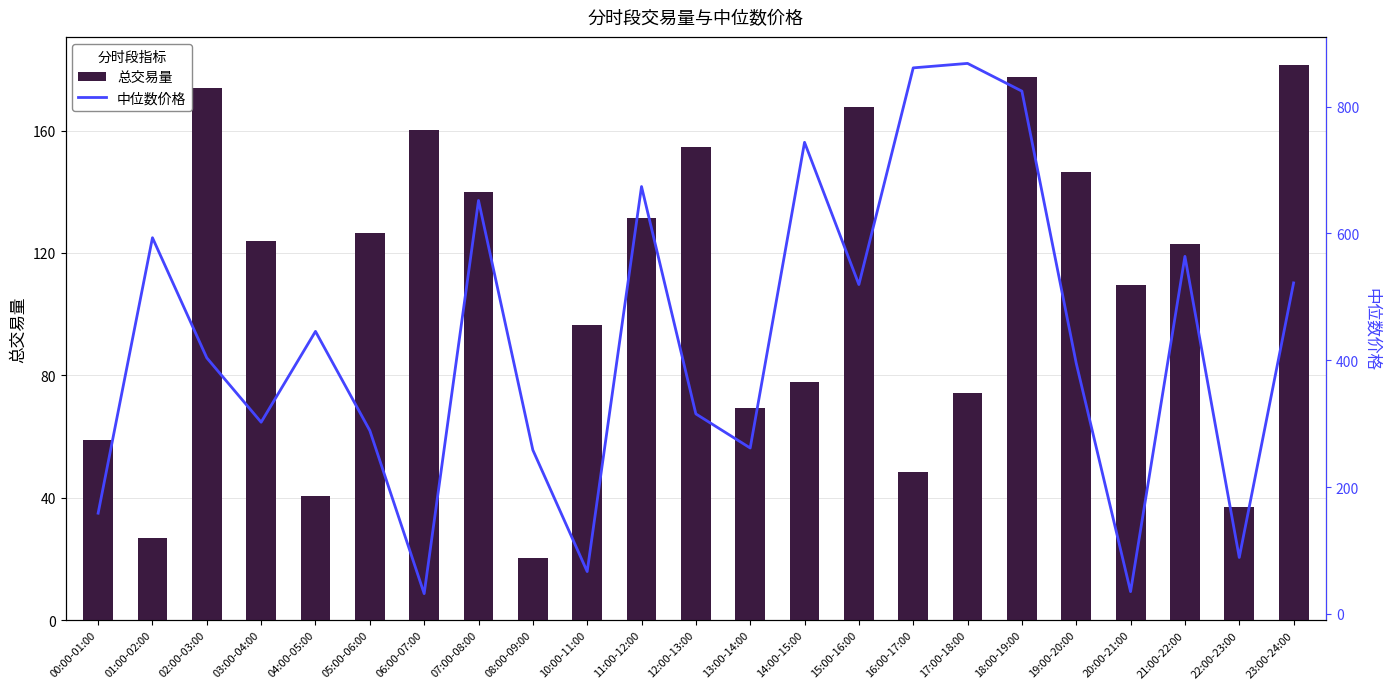

Is the value of 总交易量 at 05:00-06:00 greater than the value of 中位数价格 at 16:00-17:00?

No